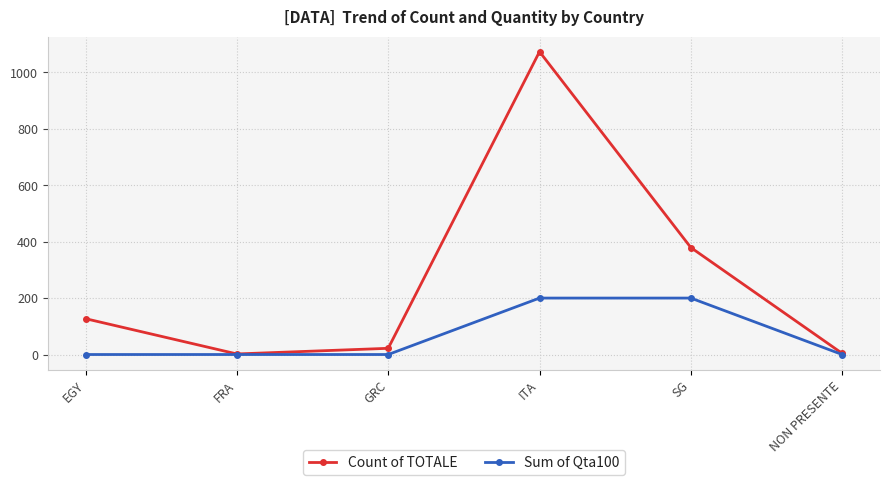

List the series in order of their overall mean, highest first.

Count of TOTALE, Sum of Qta100